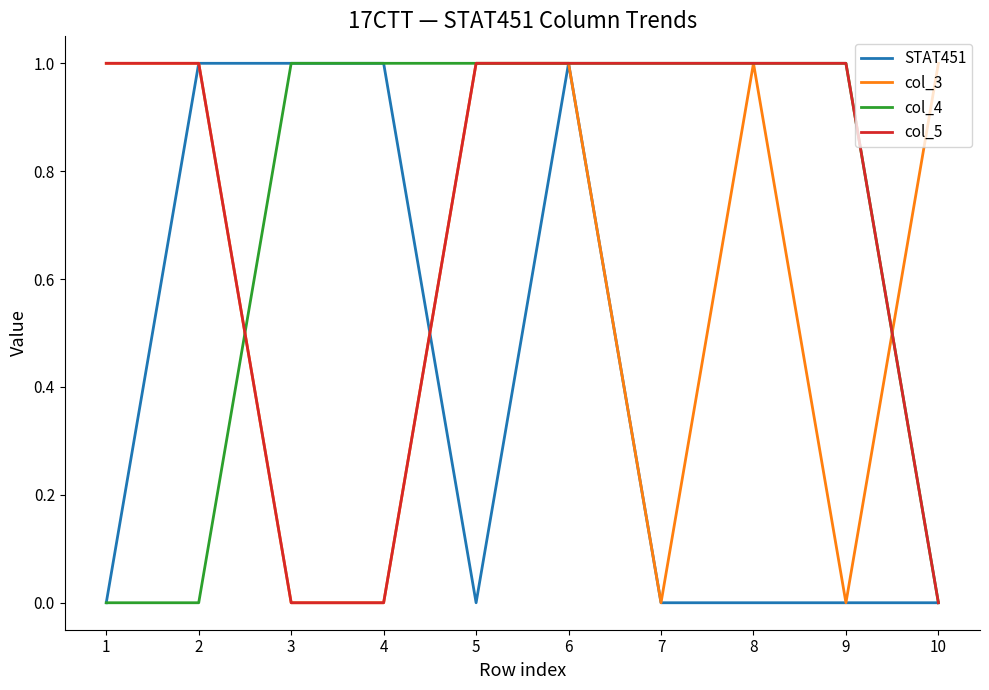

True or false: col_5 has a value of 1 at 1.

True